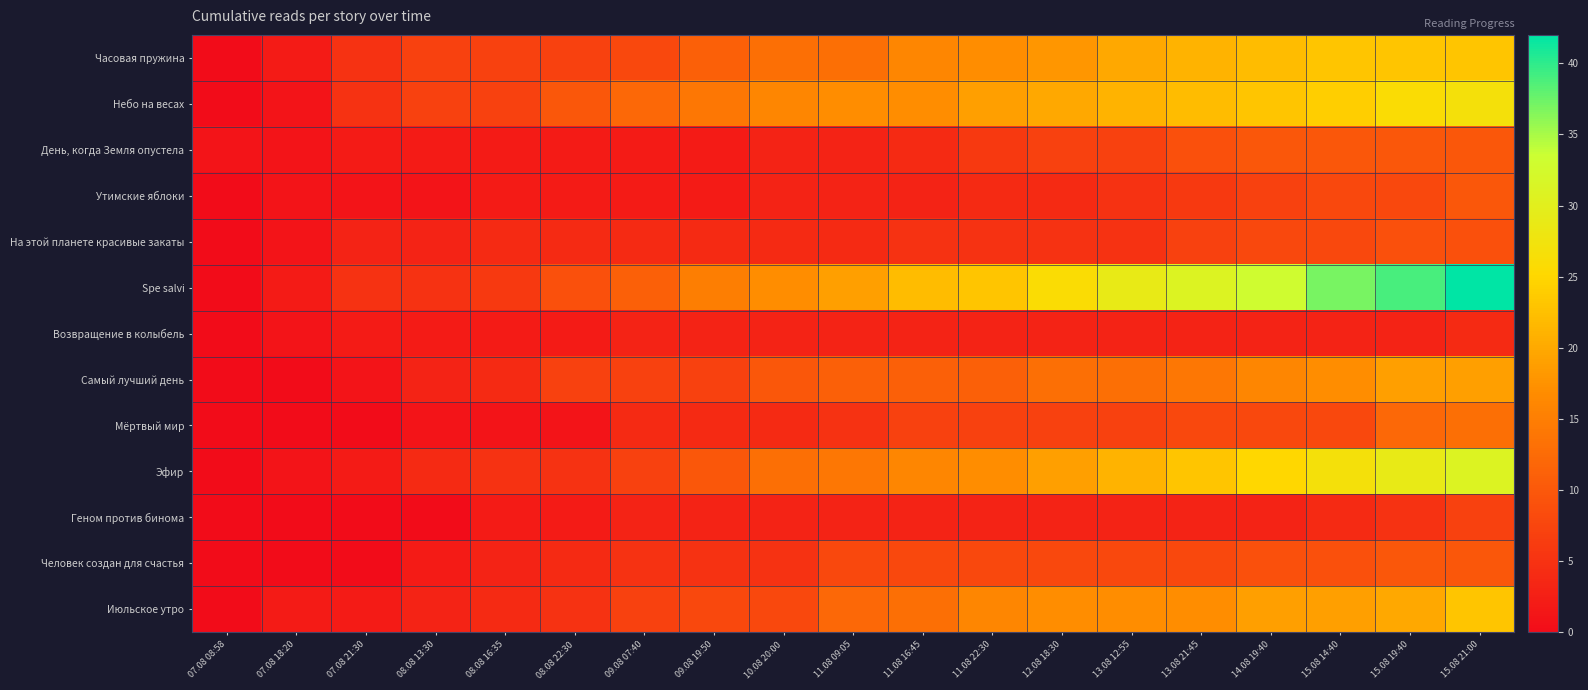

Which series has the largest range (max minus min)?

Spe salvi